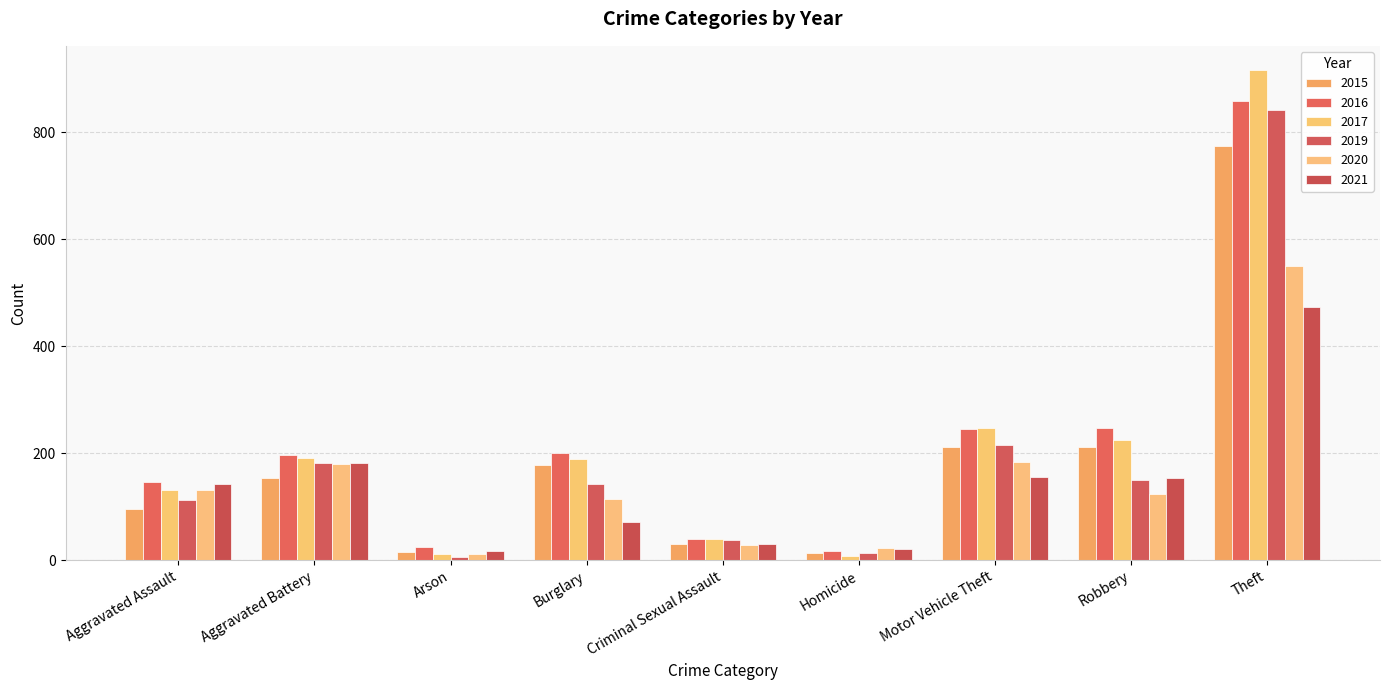

At Burglary, list the series in order from smallest to largest.

2021, 2020, 2019, 2015, 2017, 2016